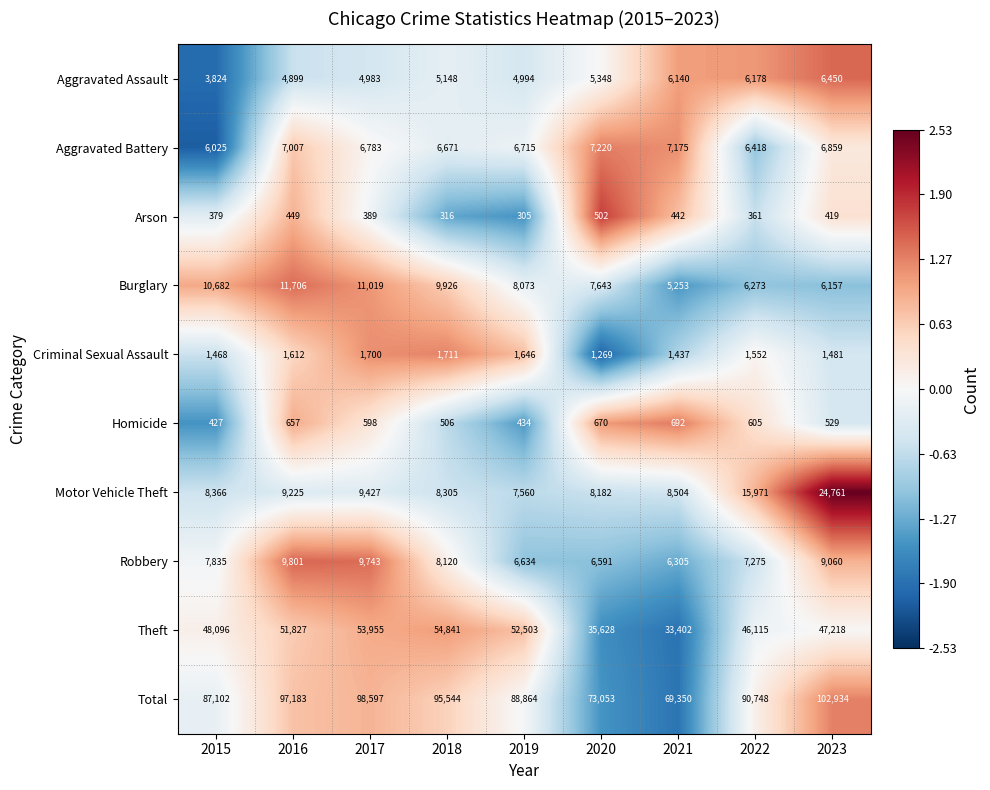

Between 2020 and 2021, which series saw the biggest shift?

Total